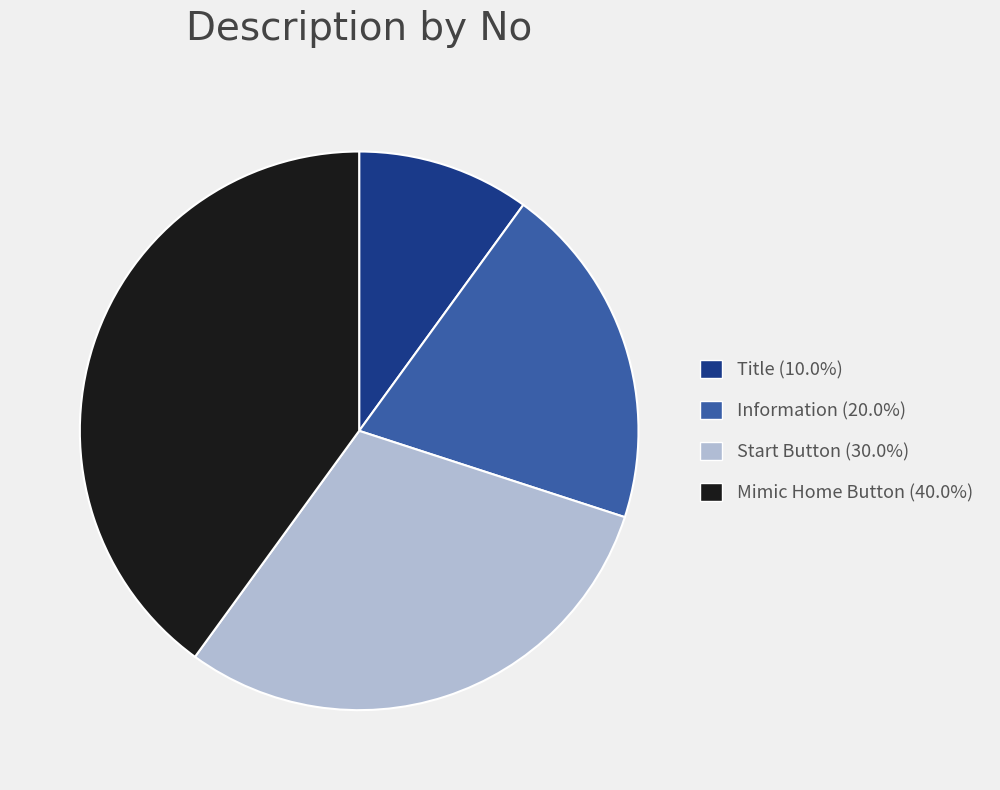

Count the number of slices in the pie.

4